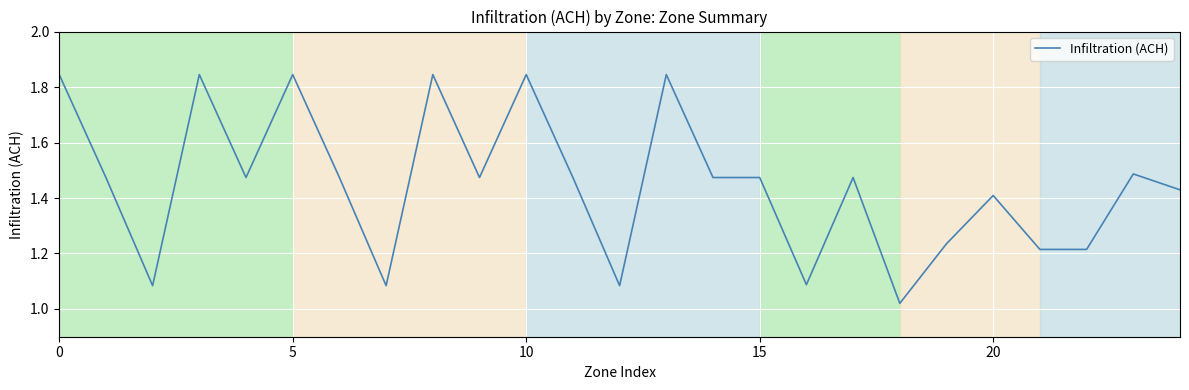

How many lines are shown in the chart?

1